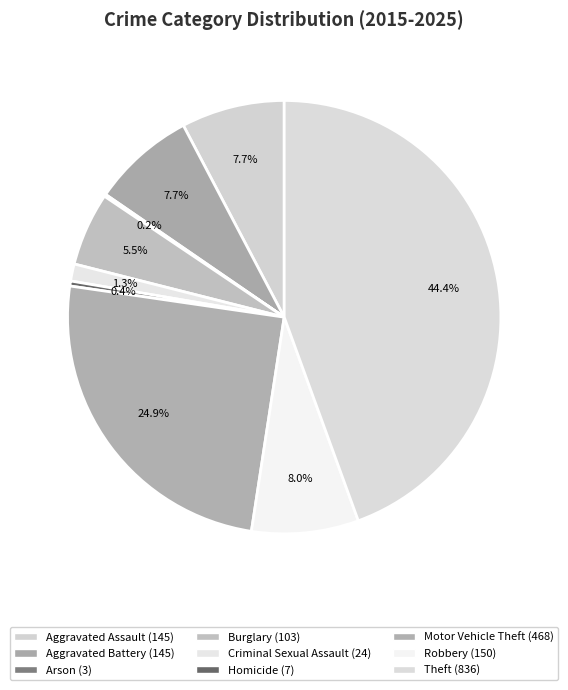

Which slice is the smallest?

Arson